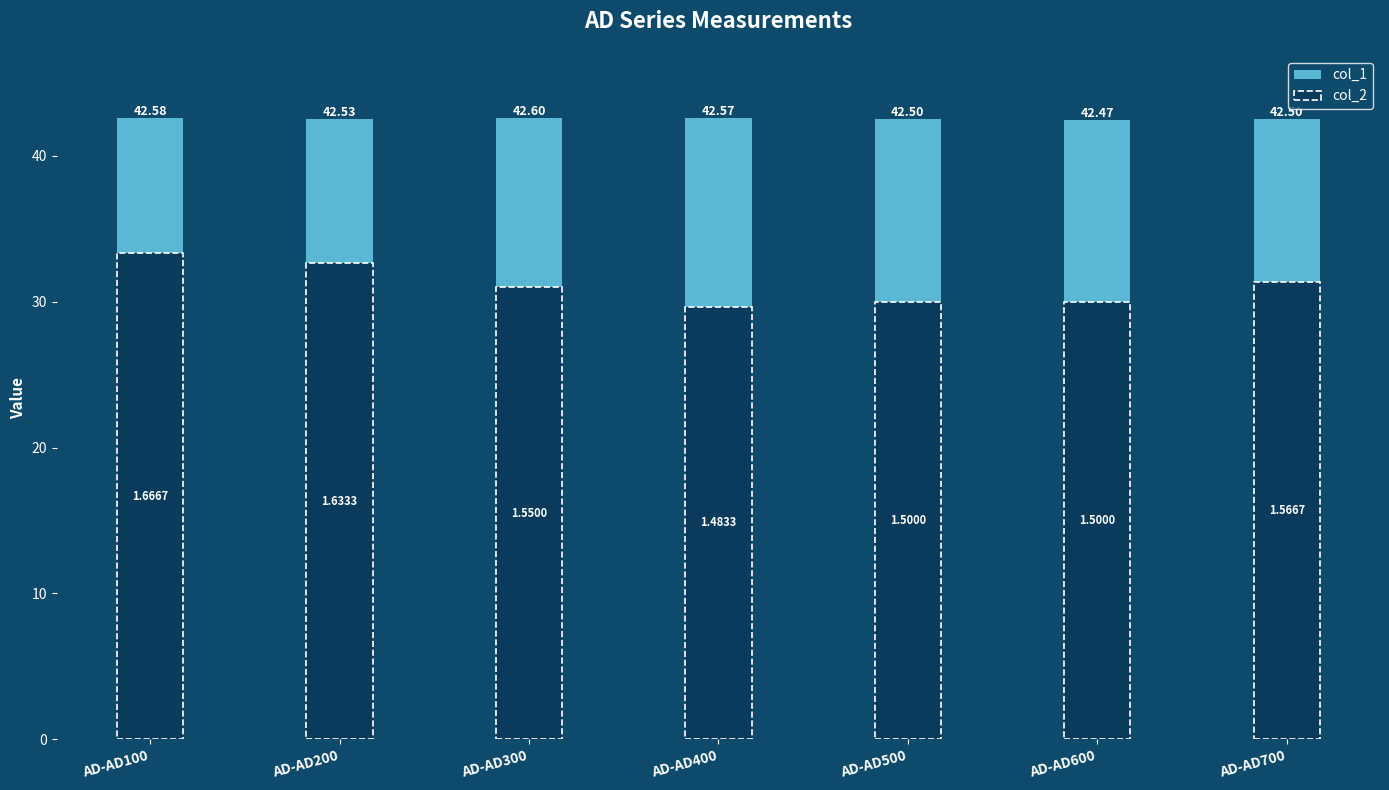

Count the col_1 values in the range 42 to 43.

7